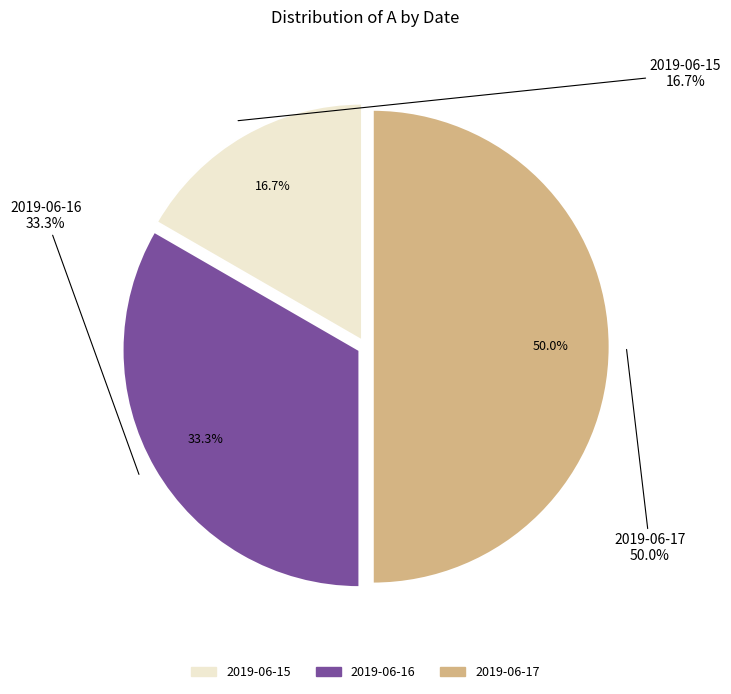

What percentage is the 2019-06-15 slice, to the nearest percent?

17%